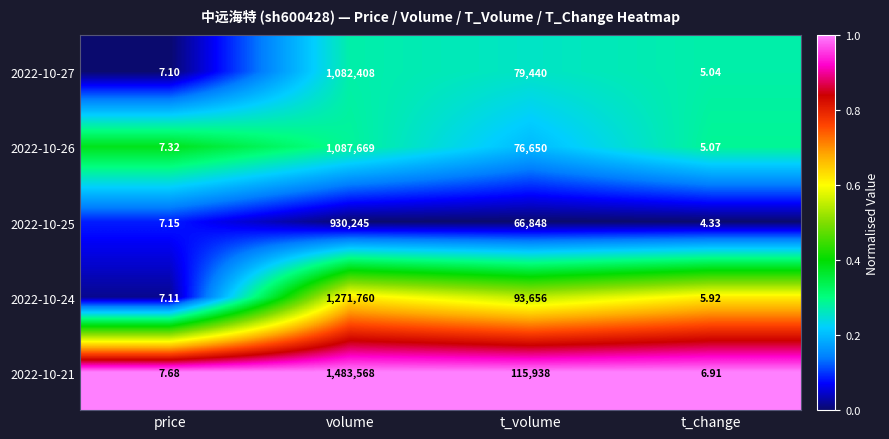

Which series changed the most between t_volume and t_change?

2022-10-21